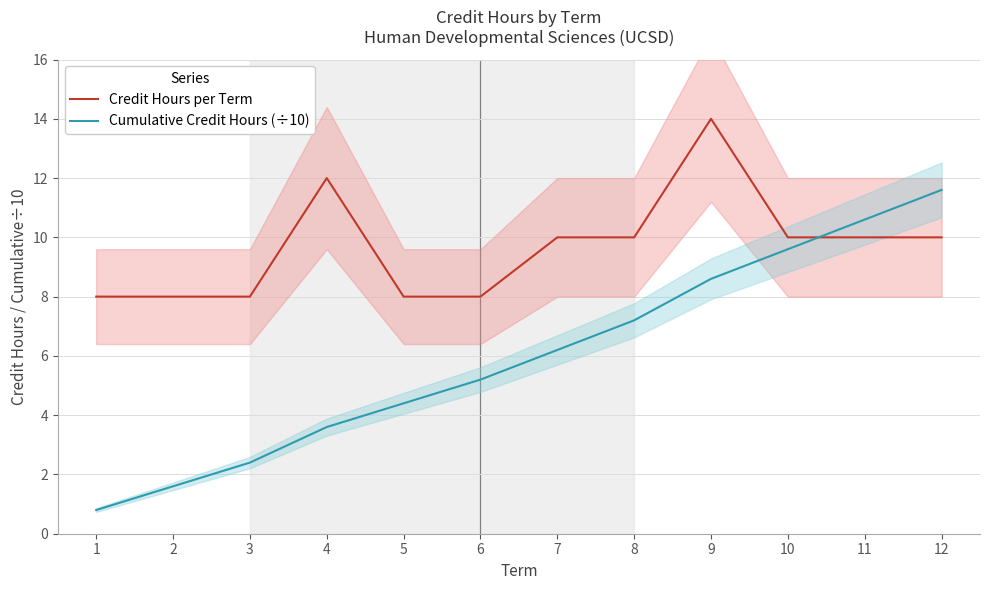

Does the chart display data point markers on the line(s)?

No